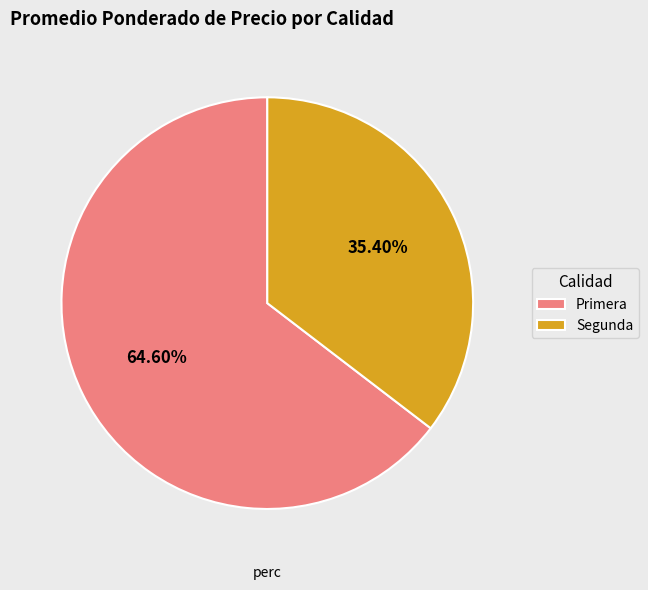

What is the majority slice?

Primera